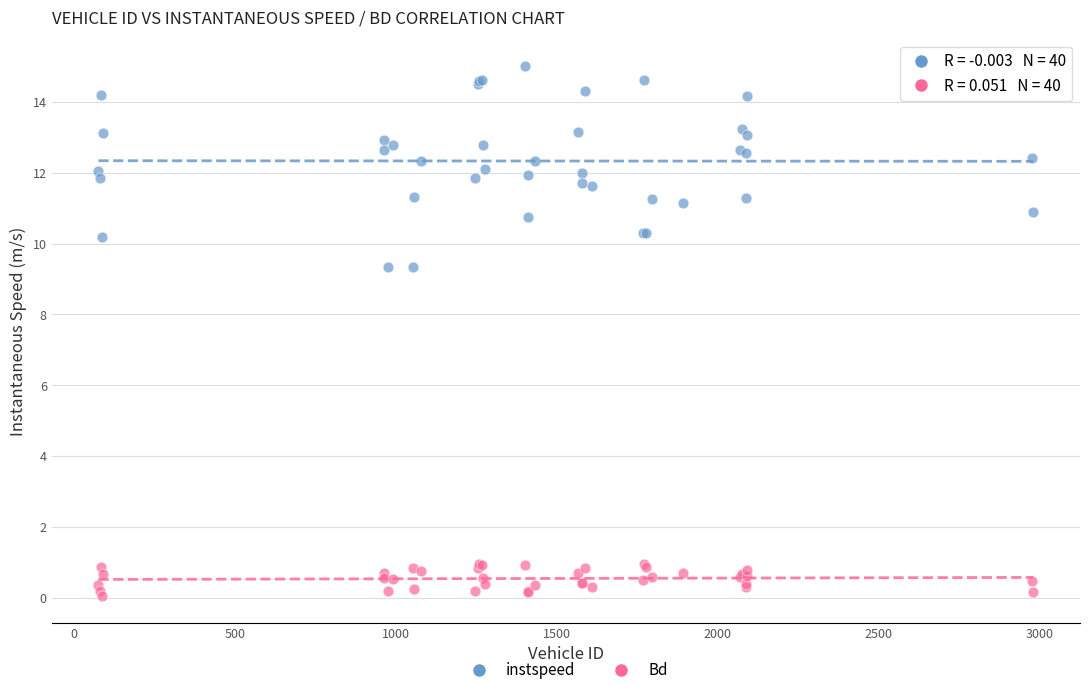

Which series has the largest Y range (max minus min)?

instspeed